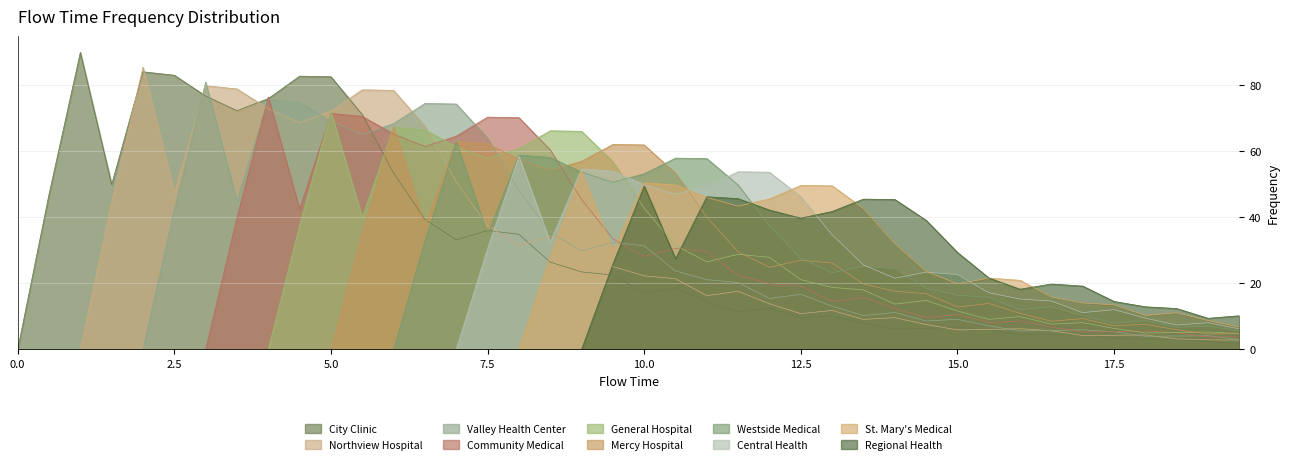

Rank the series by their maximum value, from highest to lowest.

City Clinic, Northview Hospital, Valley Health Center, Community Medical, General Hospital, Mercy Hospital, Westside Medical, Central Health, St. Mary's Medical, Regional Health